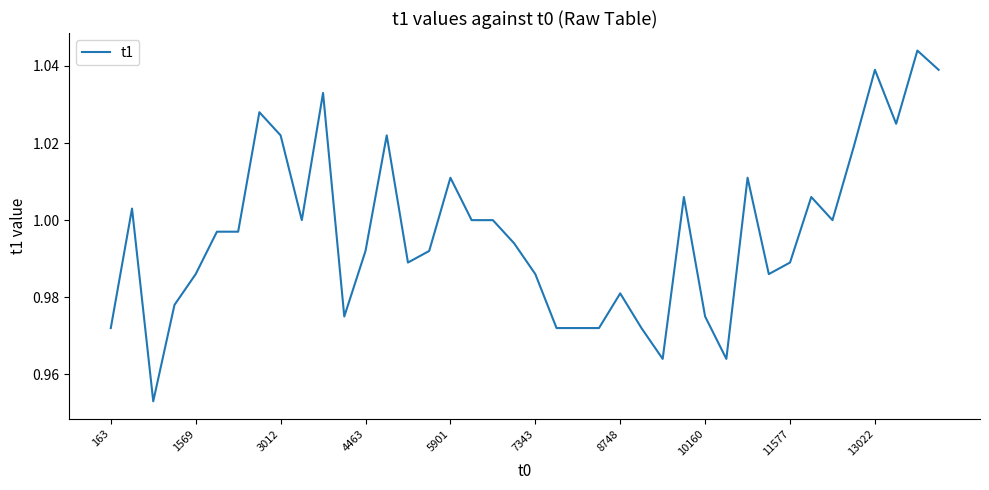

How many lines are shown in the chart?

1